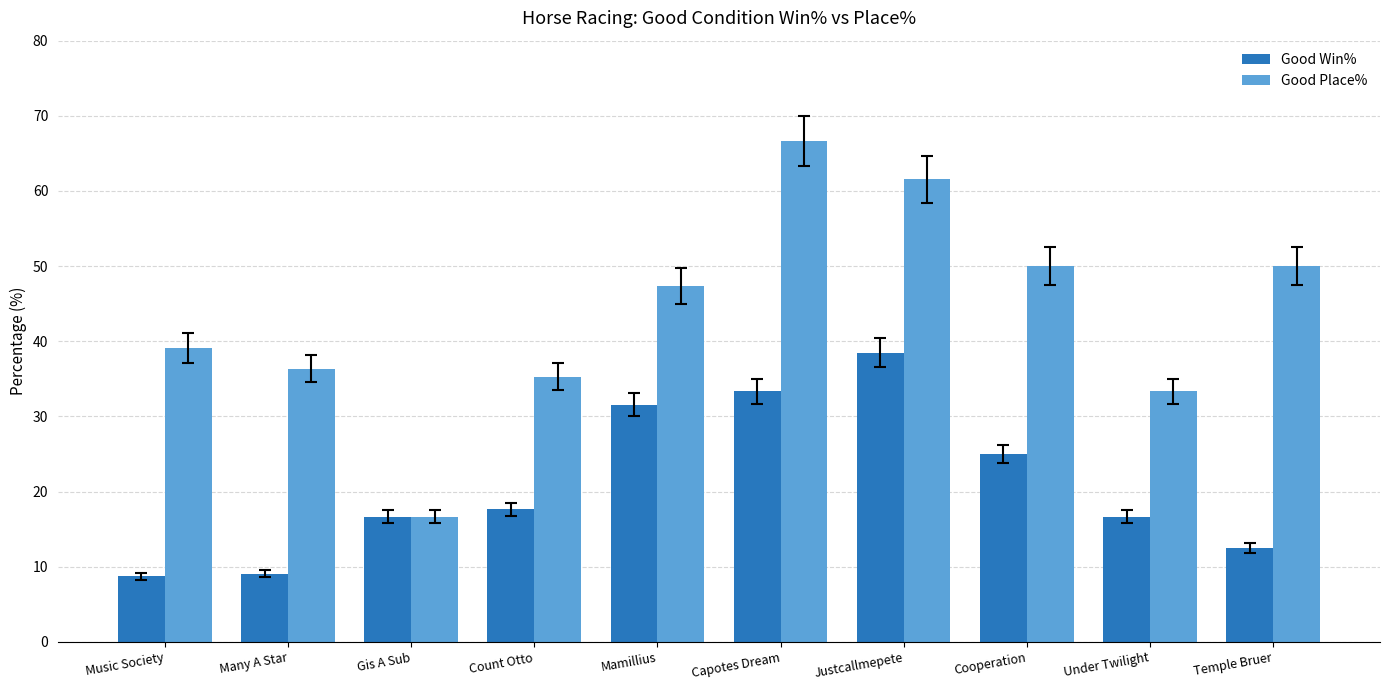

What is the label of the 2nd bar from the right?

Under Twilight